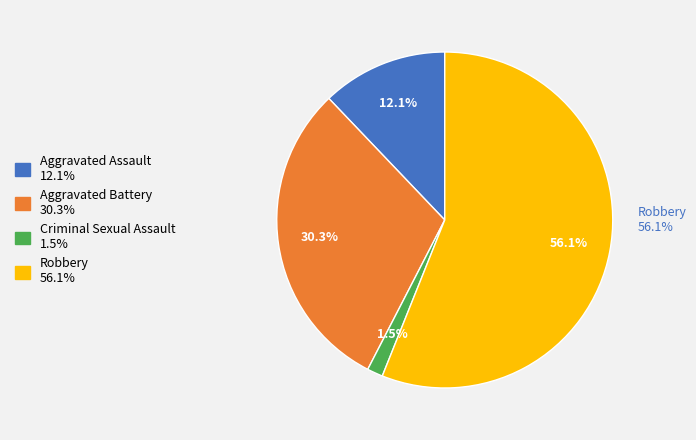

Is 2018 the majority of the pie?

No